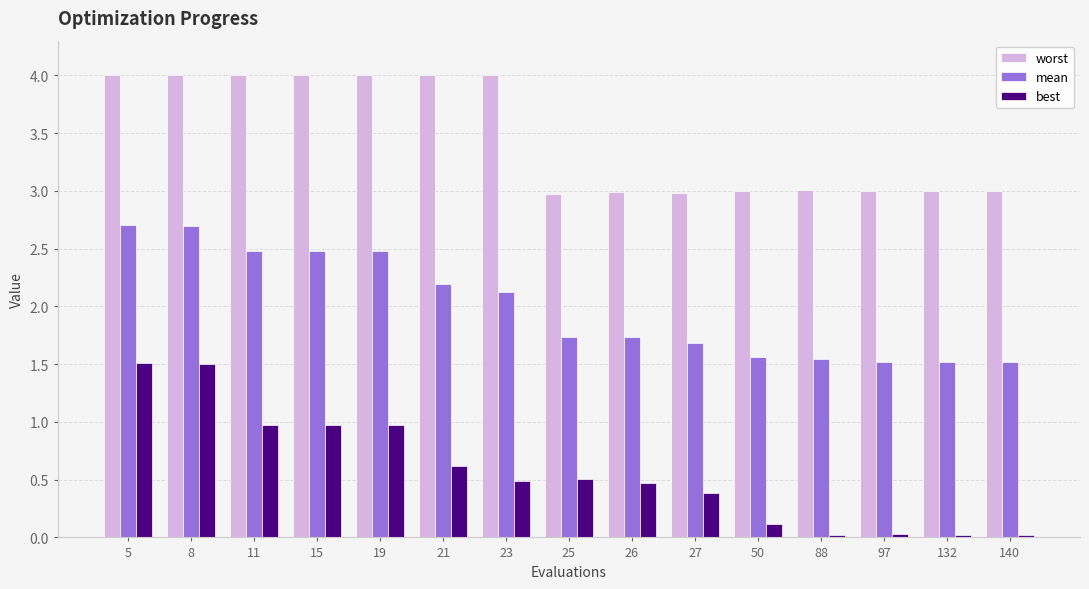

Between 21 and 88, which series saw the biggest shift?

worst